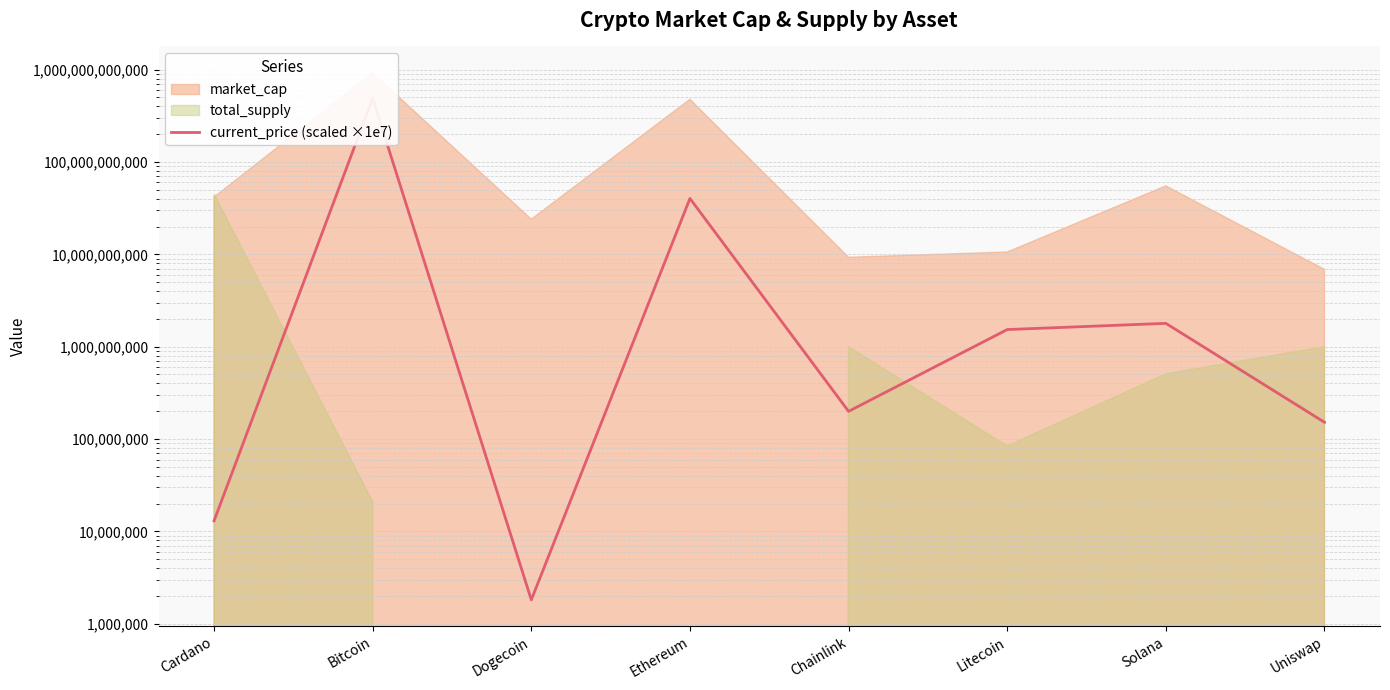

Count the number of values greater than 1531800000.

3